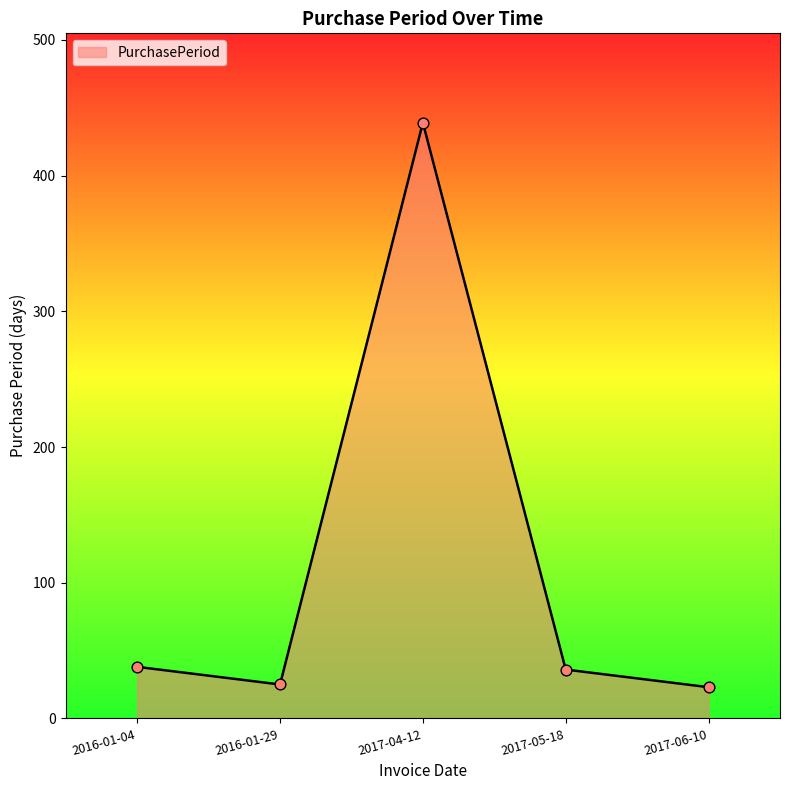

What is the change in value from 2016-01-04 to 2017-06-10?

-15